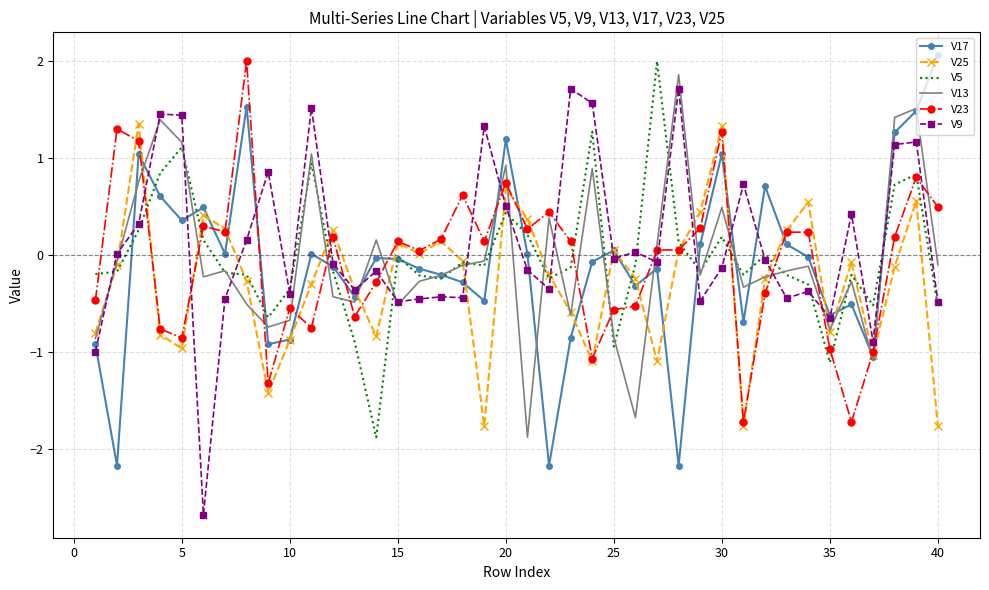

What is the highest value of the V5 series?

2.0